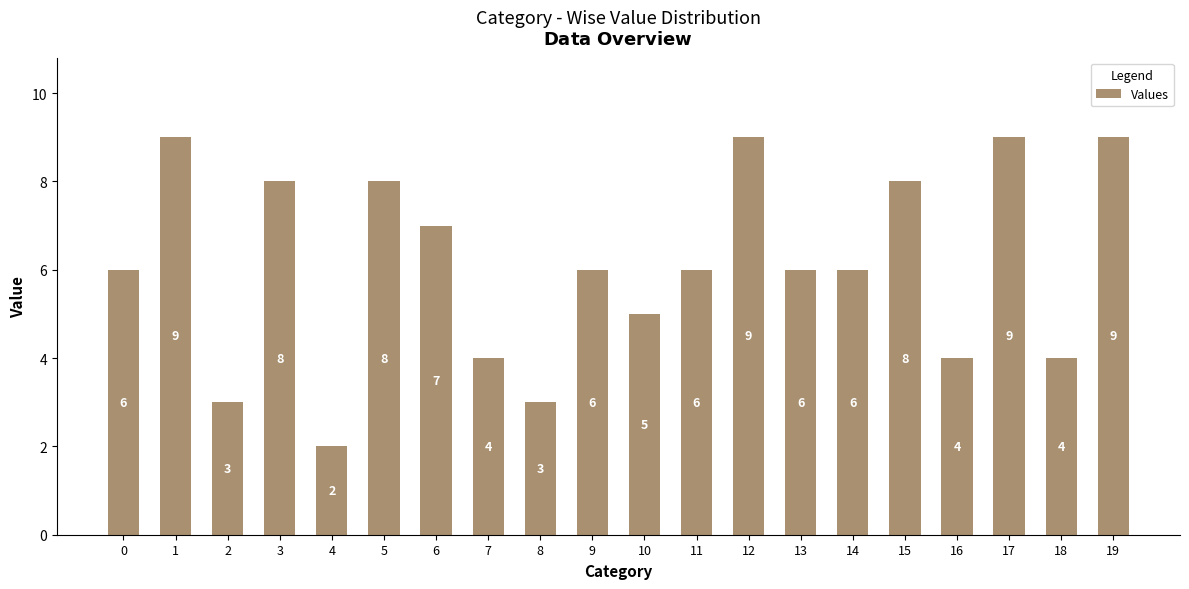

How many bars are there in total?

20